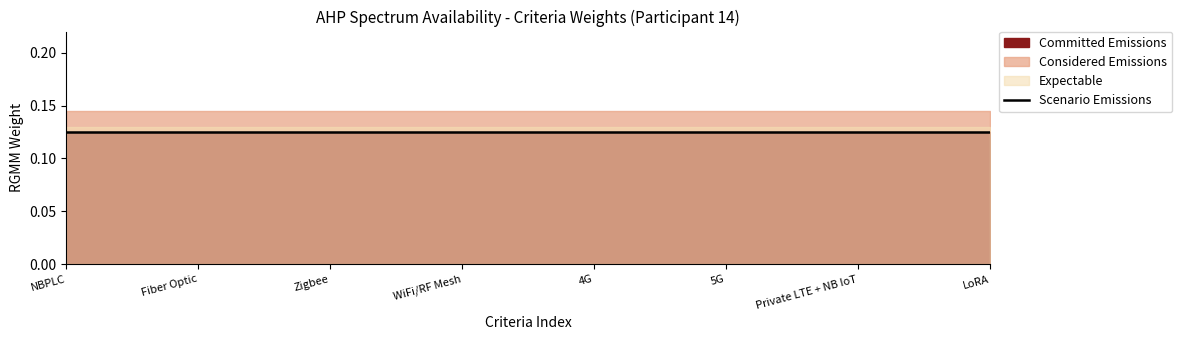

Between 4 and 3, which is larger?

4